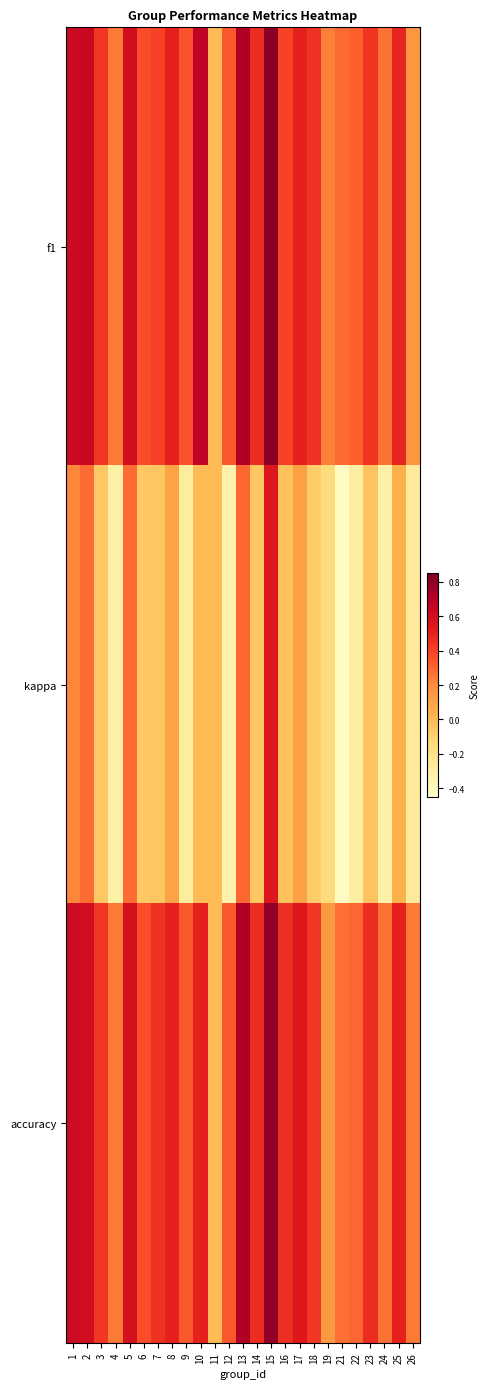

What is the smallest value displayed?

-0.4